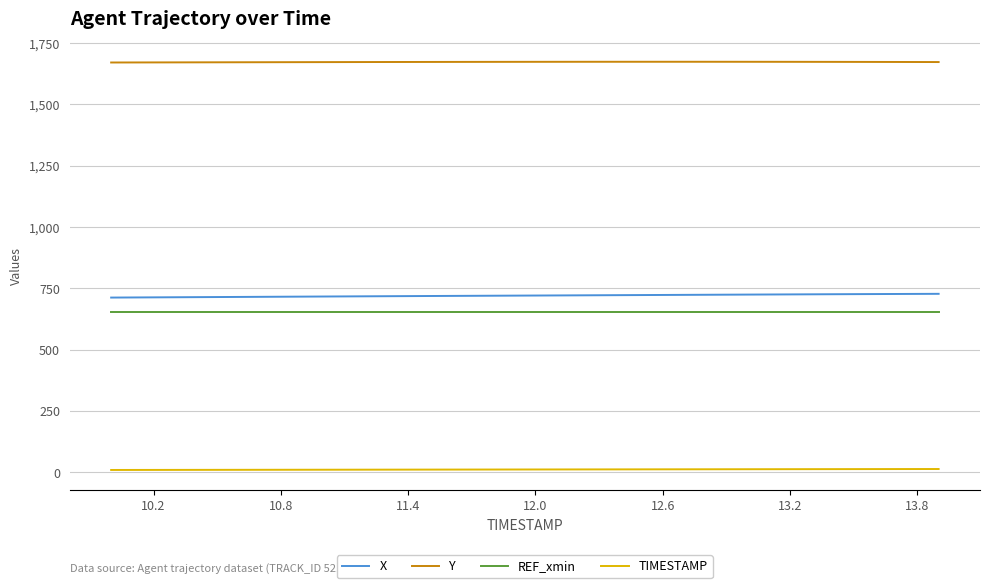

What is the lowest value of the X series?

712.5